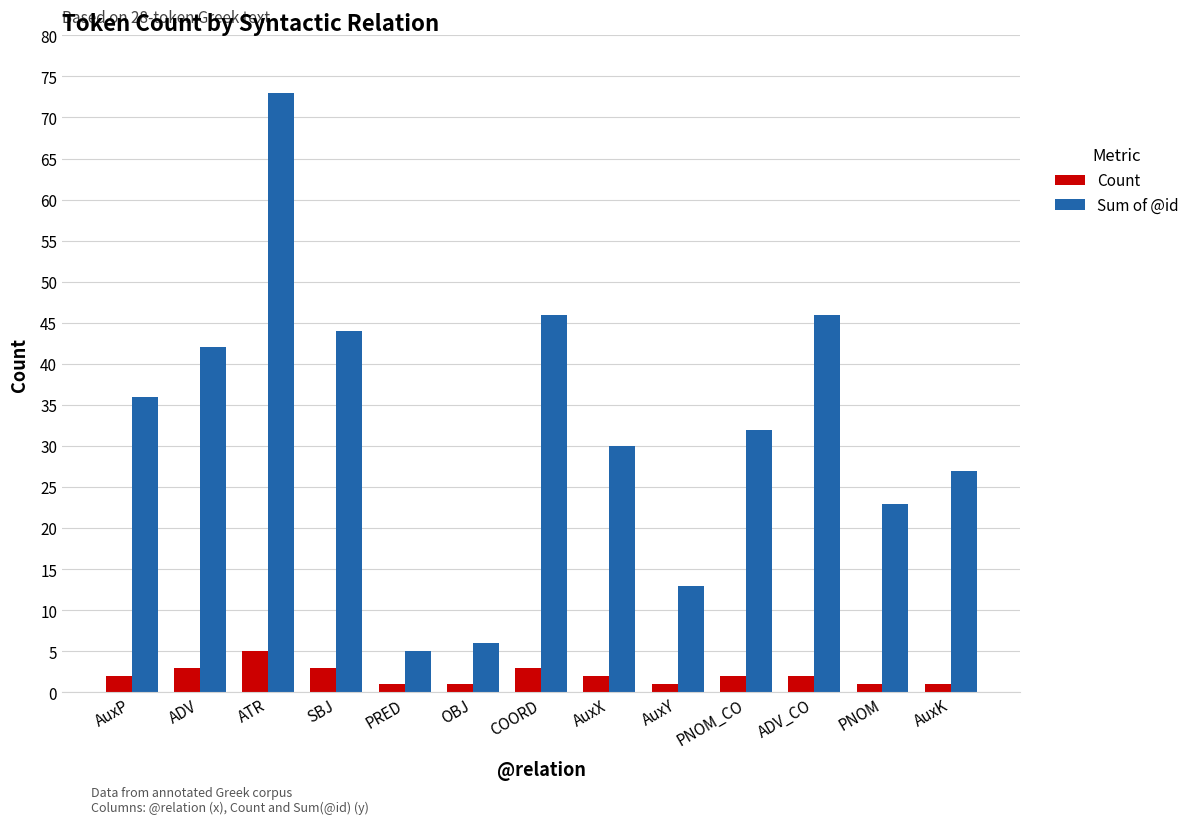

At which category is the sum across all series the highest?

ATR